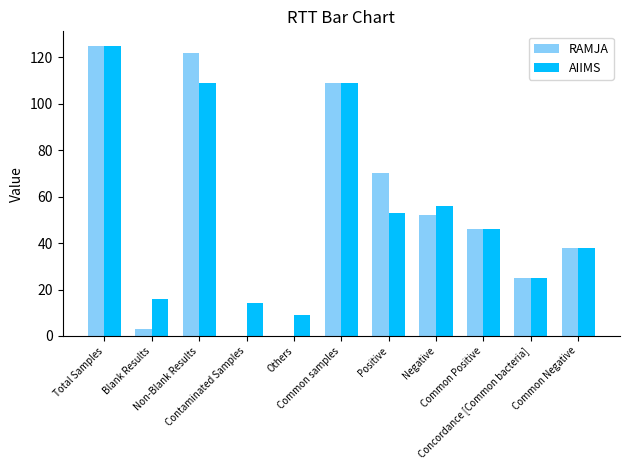

What is the total value across all series at Concordance [Common bacteria]?

50